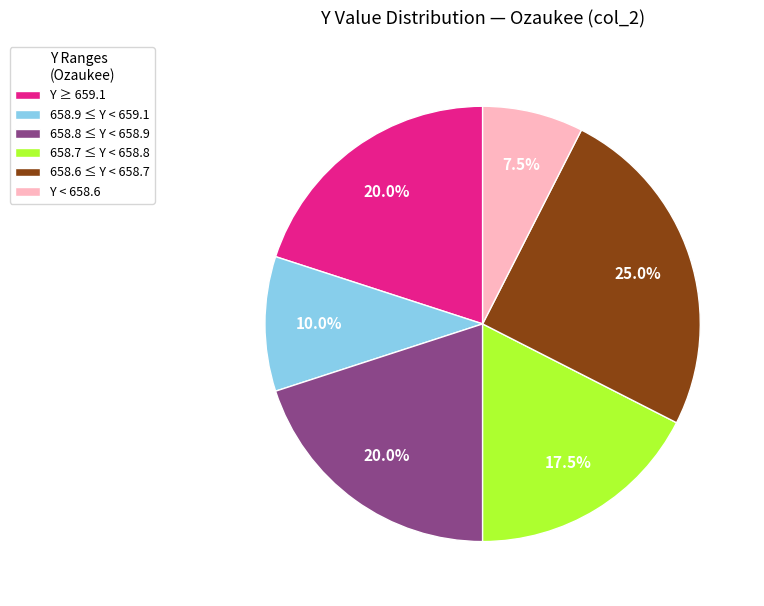

Is there any slice that represents more than half of the pie?

No